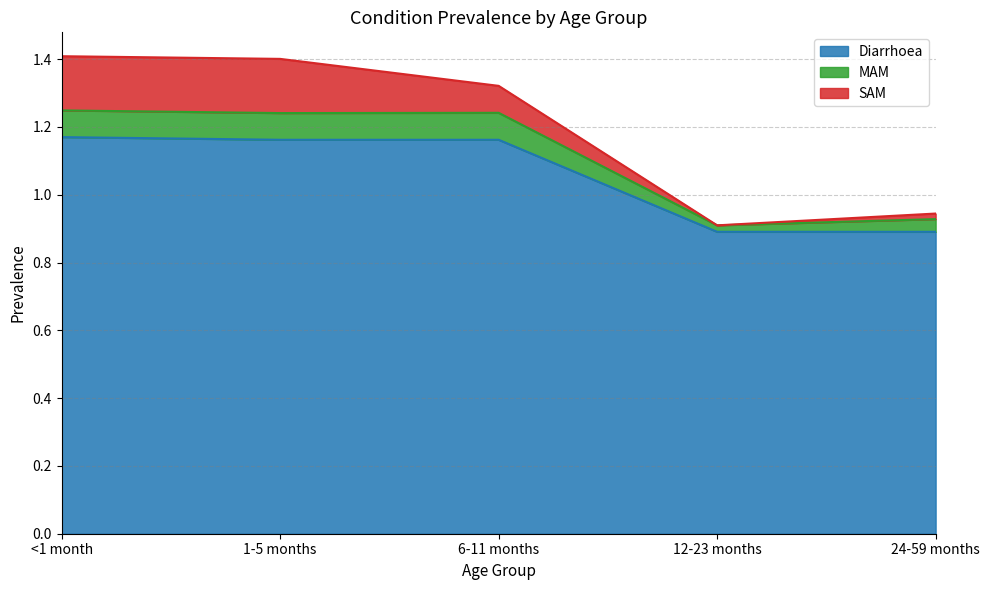

What is the maximum value shown in the chart?

1.2